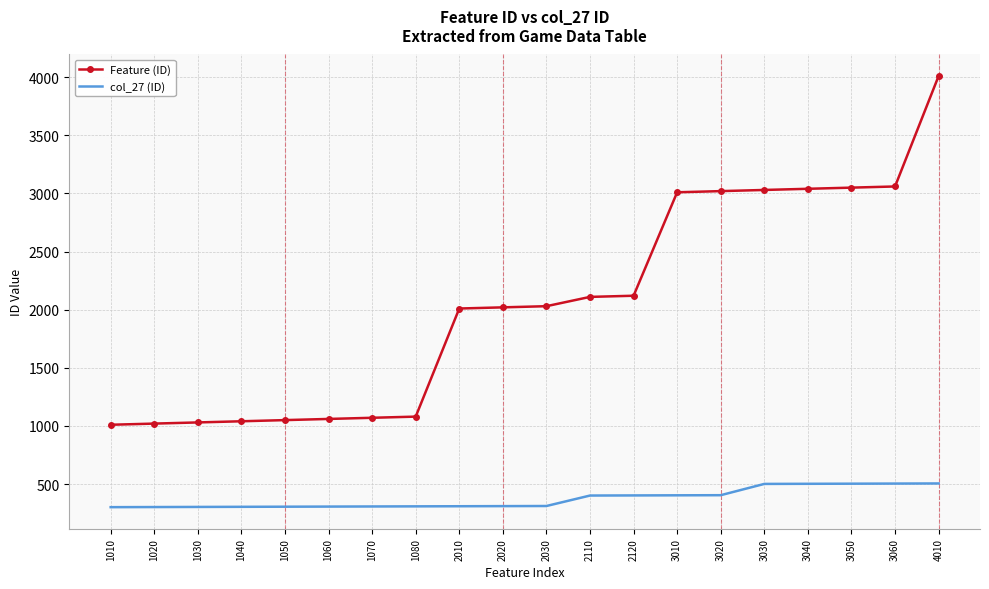

At how many categories does at least one series exceed 2522?

7